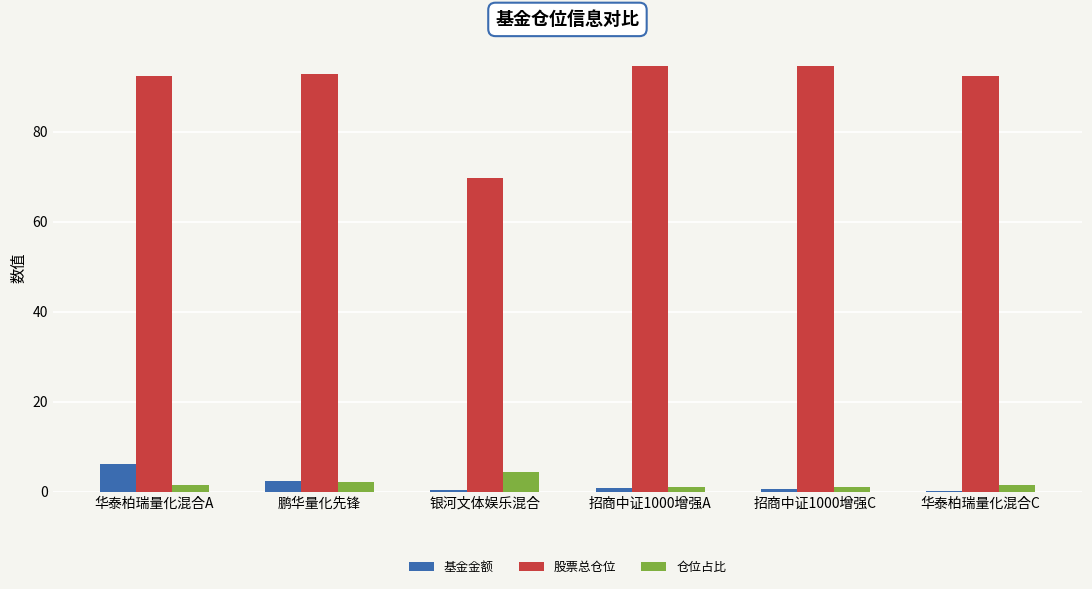

At which label does 基金金额 reach its peak?

华泰柏瑞量化混合A